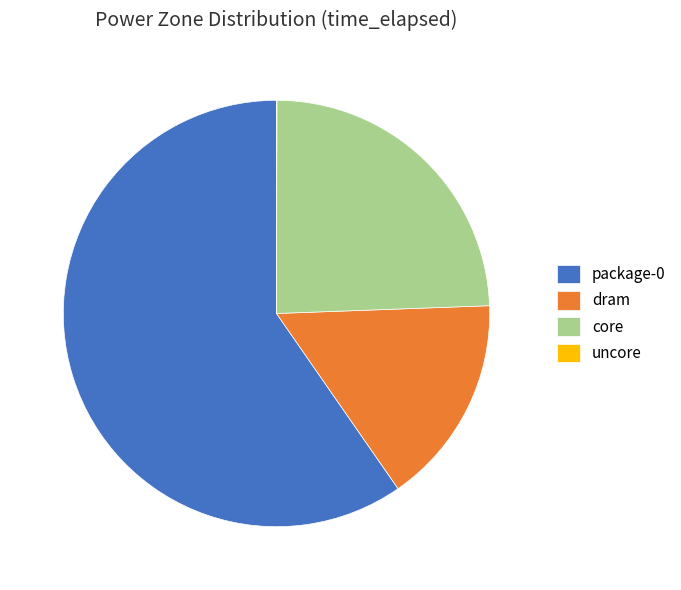

Do dram and core together represent more than half of the pie?

No